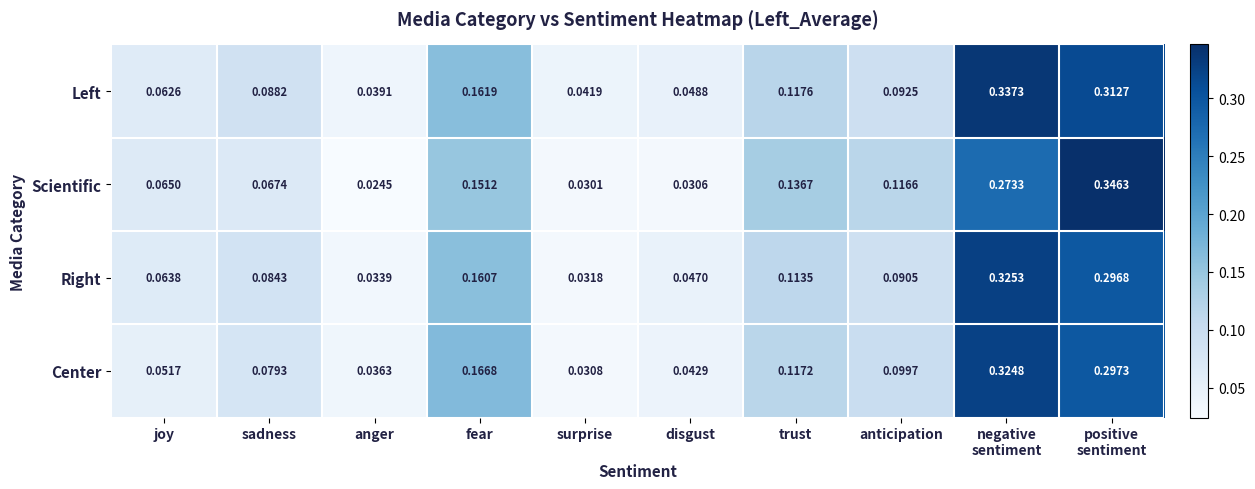

At how many categories does at least one series exceed 0?

10